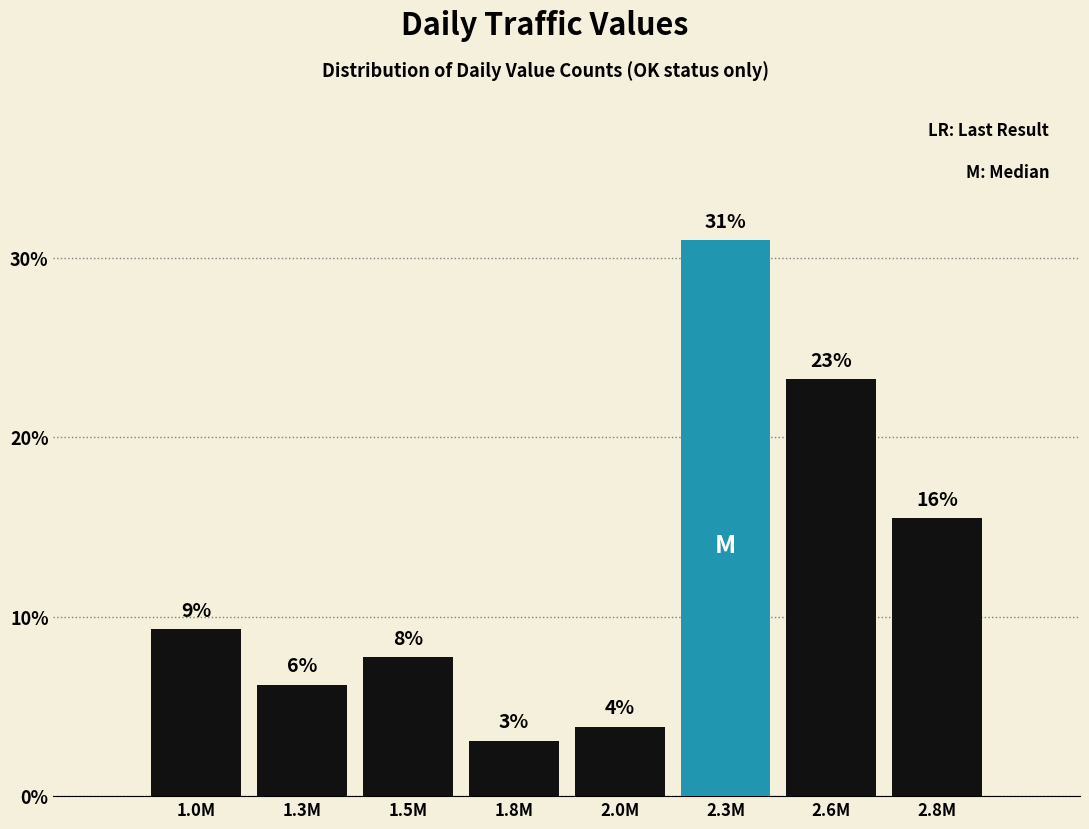

Are the bars horizontal?

No